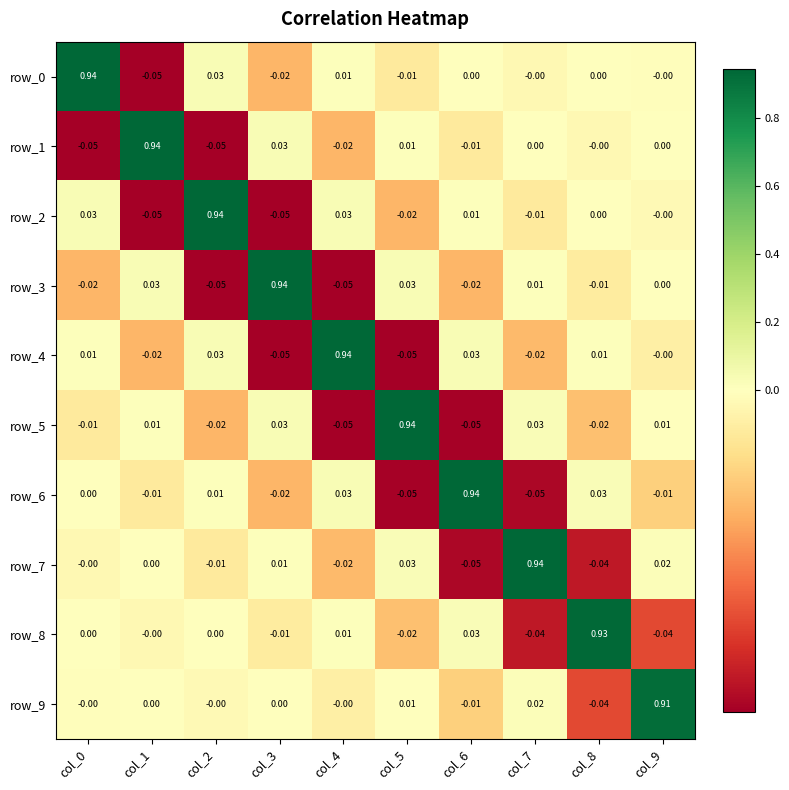

Reading right to left, list all the values displayed in this chart.

row_0: col_9=-0.0	col_8=0.0	col_7=-0.0	col_6=0.0	col_5=-0.0	col_4=0.0	col_3=-0.0	col_2=0.0	col_1=-0.0	col_0=0.9
row_1: col_9=0.0	col_8=-0.0	col_7=0.0	col_6=-0.0	col_5=0.0	col_4=-0.0	col_3=0.0	col_2=-0.0	col_1=0.9	col_0=-0.0
row_2: col_9=-0.0	col_8=0.0	col_7=-0.0	col_6=0.0	col_5=-0.0	col_4=0.0	col_3=-0.0	col_2=0.9	col_1=-0.0	col_0=0.0
row_3: col_9=0.0	col_8=-0.0	col_7=0.0	col_6=-0.0	col_5=0.0	col_4=-0.0	col_3=0.9	col_2=-0.0	col_1=0.0	col_0=-0.0
row_4: col_9=-0.0	col_8=0.0	col_7=-0.0	col_6=0.0	col_5=-0.0	col_4=0.9	col_3=-0.0	col_2=0.0	col_1=-0.0	col_0=0.0
row_5: col_9=0.0	col_8=-0.0	col_7=0.0	col_6=-0.0	col_5=0.9	col_4=-0.0	col_3=0.0	col_2=-0.0	col_1=0.0	col_0=-0.0
row_6: col_9=-0.0	col_8=0.0	col_7=-0.0	col_6=0.9	col_5=-0.0	col_4=0.0	col_3=-0.0	col_2=0.0	col_1=-0.0	col_0=0.0
row_7: col_9=0.0	col_8=-0.0	col_7=0.9	col_6=-0.0	col_5=0.0	col_4=-0.0	col_3=0.0	col_2=-0.0	col_1=0.0	col_0=-0.0
row_8: col_9=-0.0	col_8=0.9	col_7=-0.0	col_6=0.0	col_5=-0.0	col_4=0.0	col_3=-0.0	col_2=0.0	col_1=-0.0	col_0=0.0
row_9: col_9=0.9	col_8=-0.0	col_7=0.0	col_6=-0.0	col_5=0.0	col_4=-0.0	col_3=0.0	col_2=-0.0	col_1=0.0	col_0=-0.0